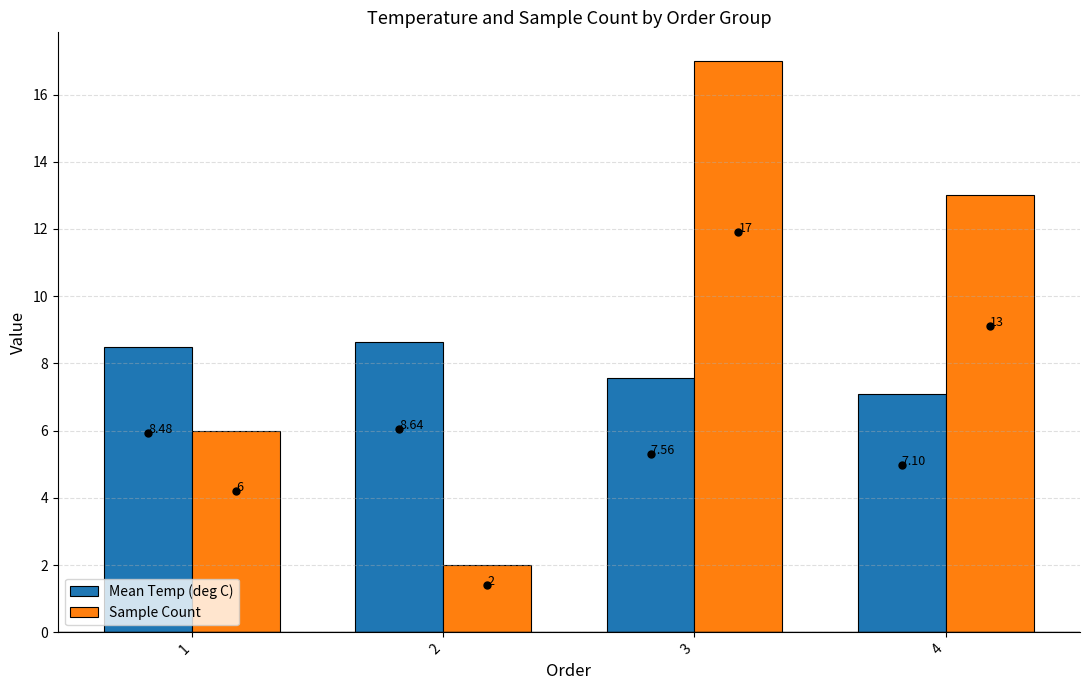

How many data points does each series have?

4